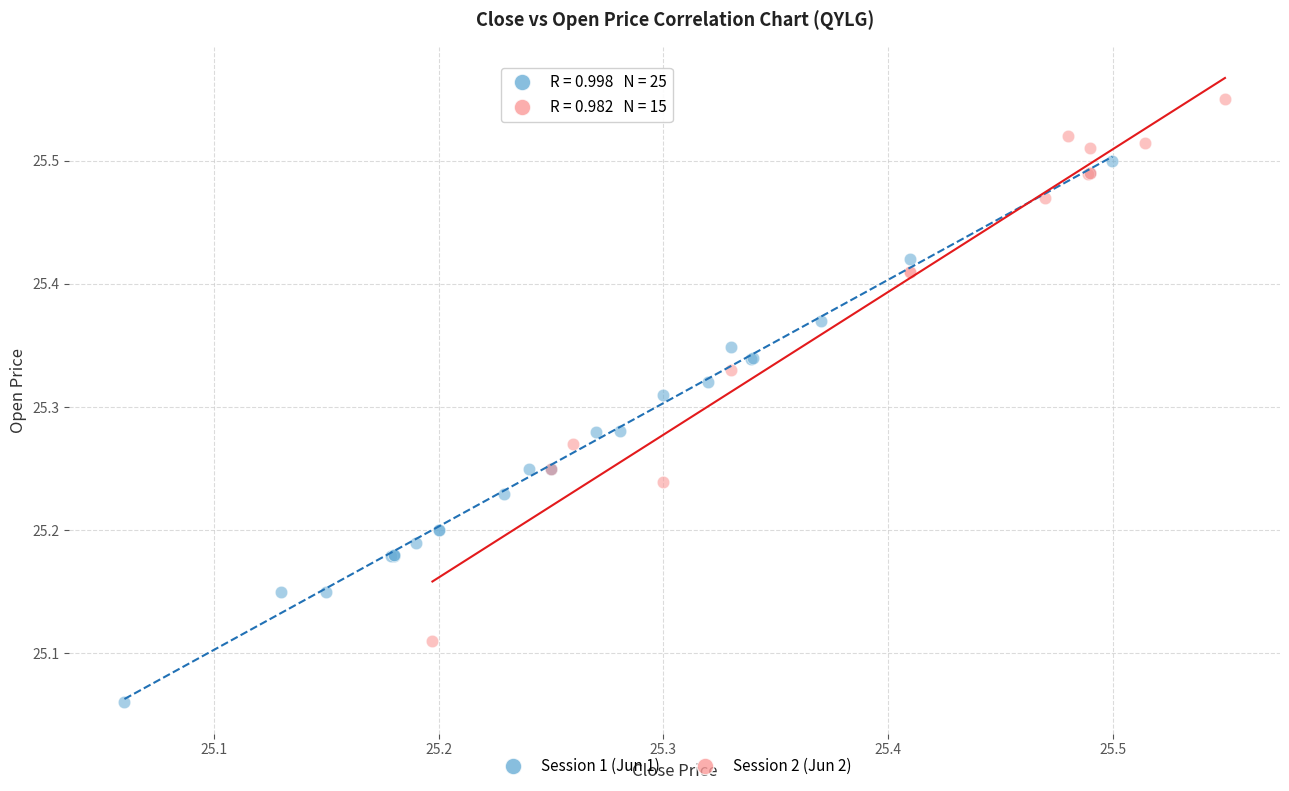

What are all the series names shown in the legend?

Session 1 (Jun 1), Session 2 (Jun 2)